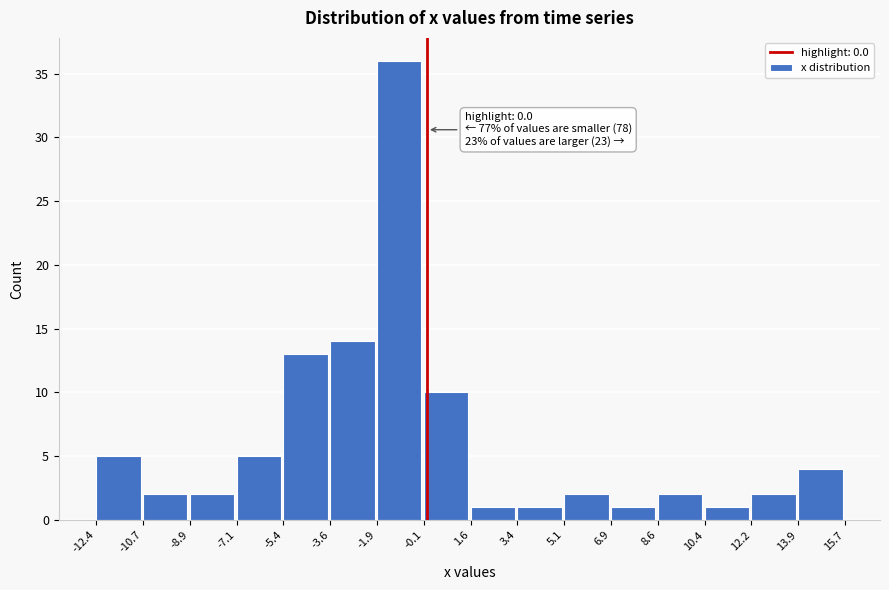

Over which range of the x-axis is the bar tallest?

-1.9 to -0.1